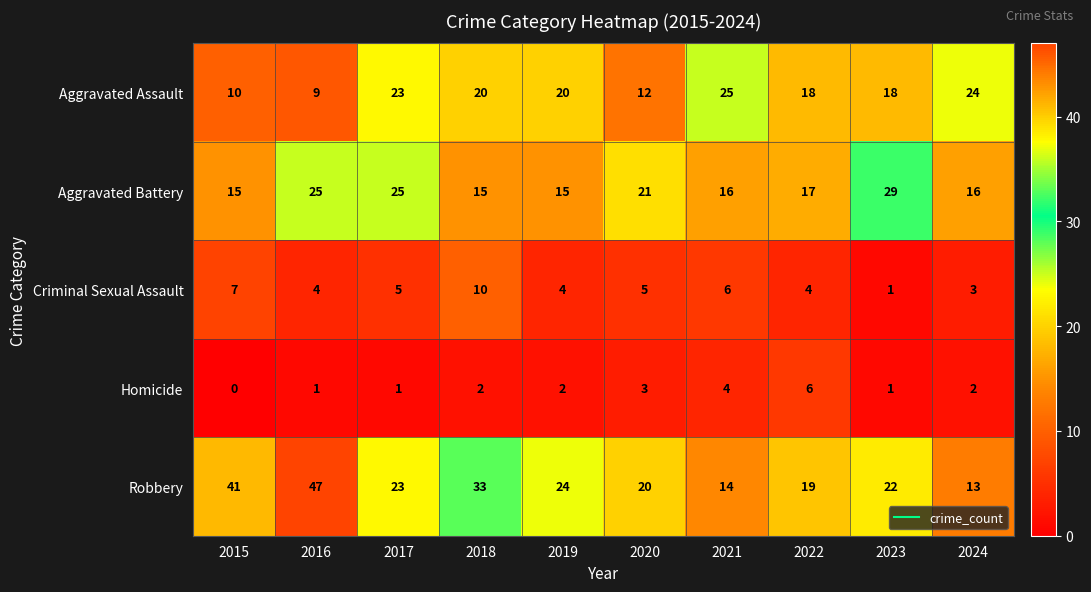

At how many categories does at least one series exceed 42?

1